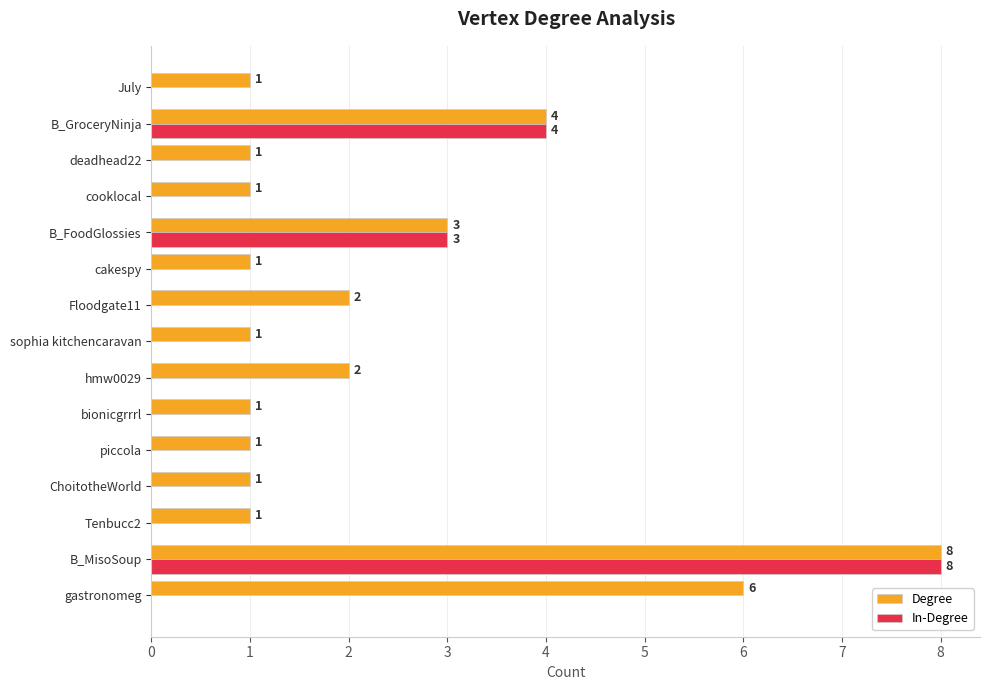

At which label is Degree closest to 4?

B_GroceryNinja